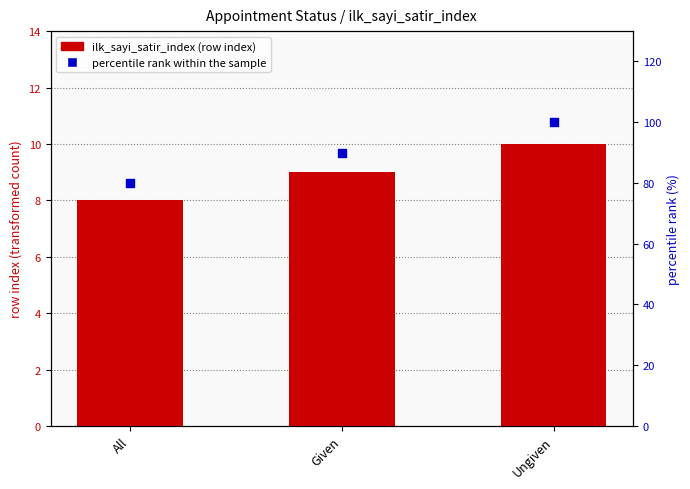

What is the total value across all series at All?

88